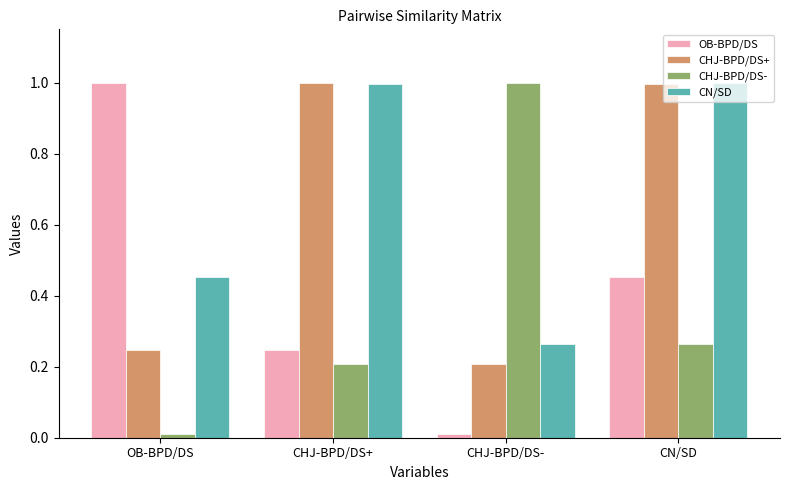

At how many categories does at least one series exceed 0?

4